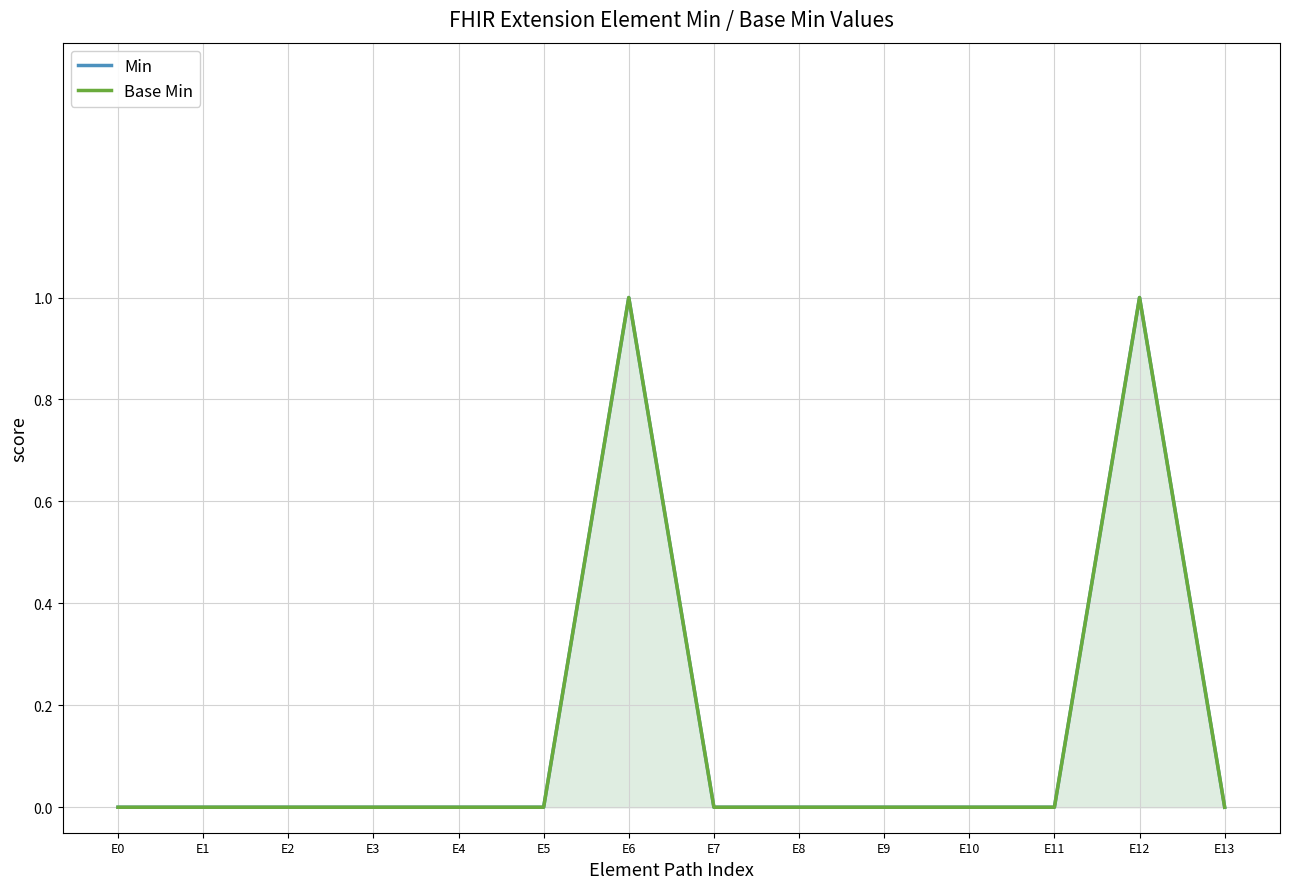

Count the number of categories in the chart.

14